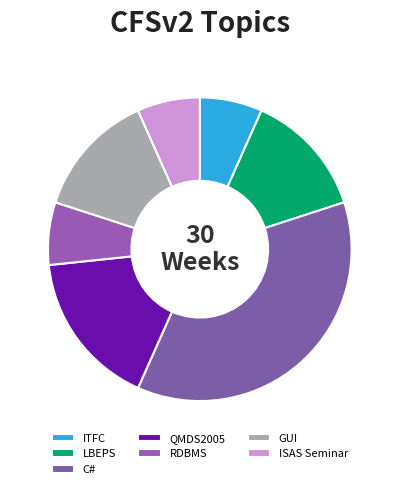

The QMDS2005 slice represents 17% of the pie. True or false?

True